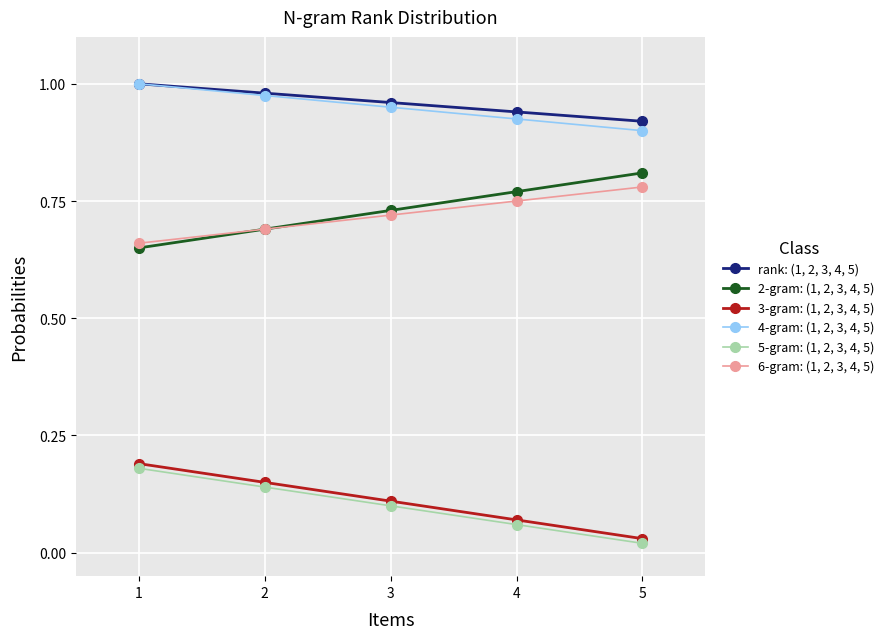

True or false: 4-gram: (1, 2, 3, 4, 5) and 6-gram: (1, 2, 3, 4, 5) intersect in this chart.

False